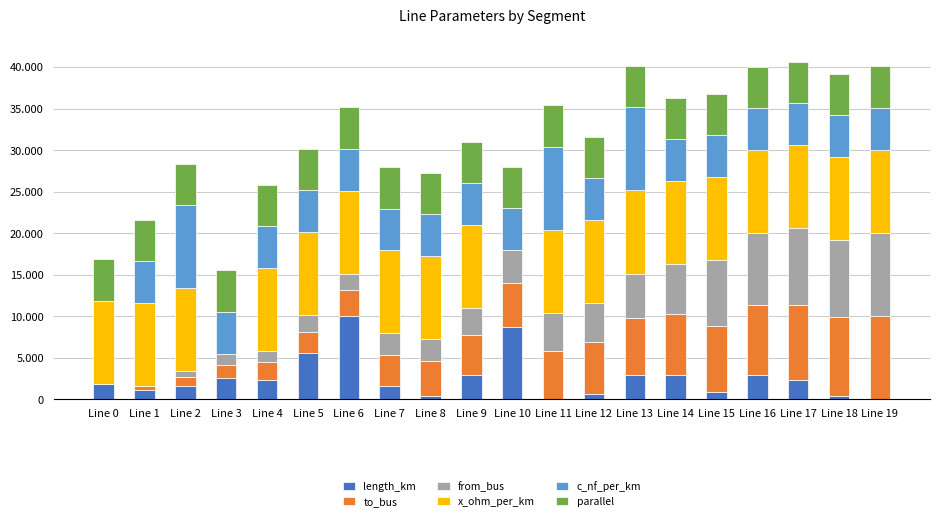

Between Line 0 and Line 14, which series saw the biggest shift?

to_bus